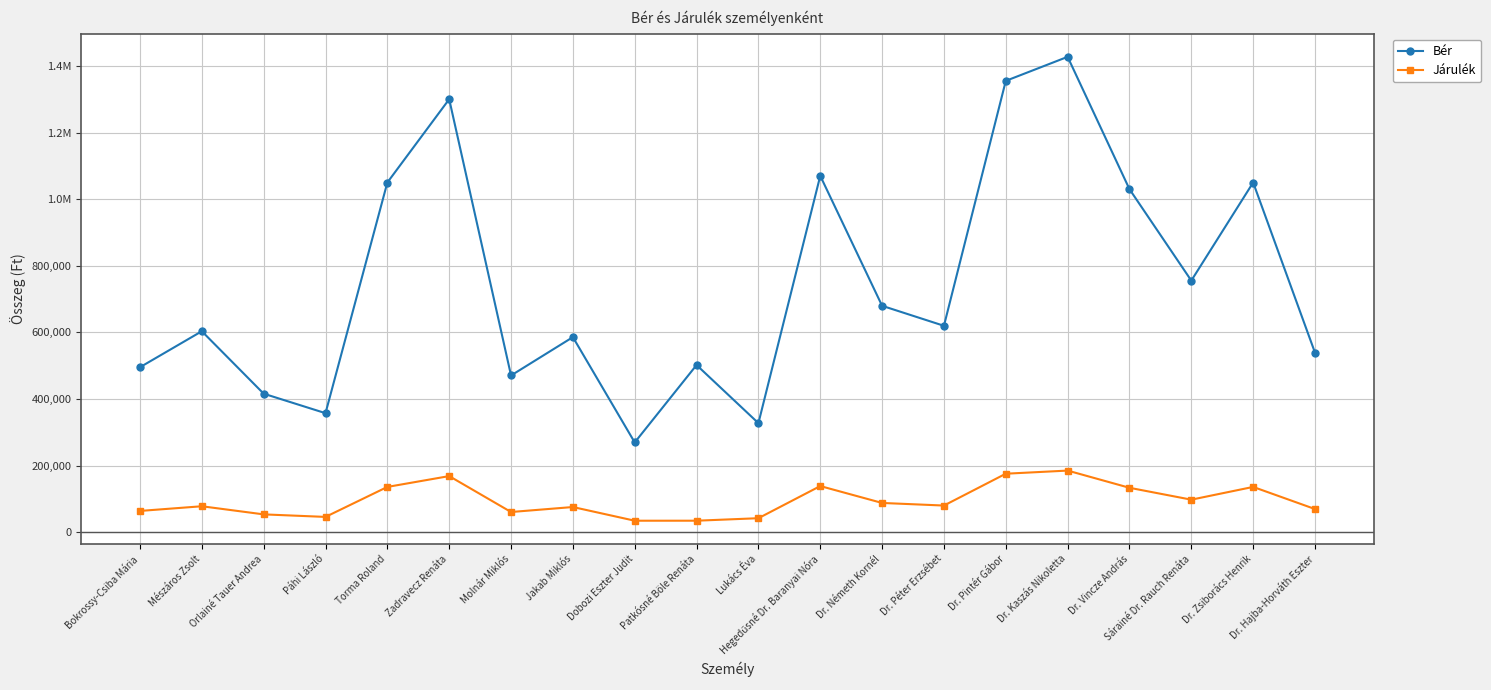

What is the sum of the Járulék values at Dr. Pintér Gábor and Molnár Miklós?

237370